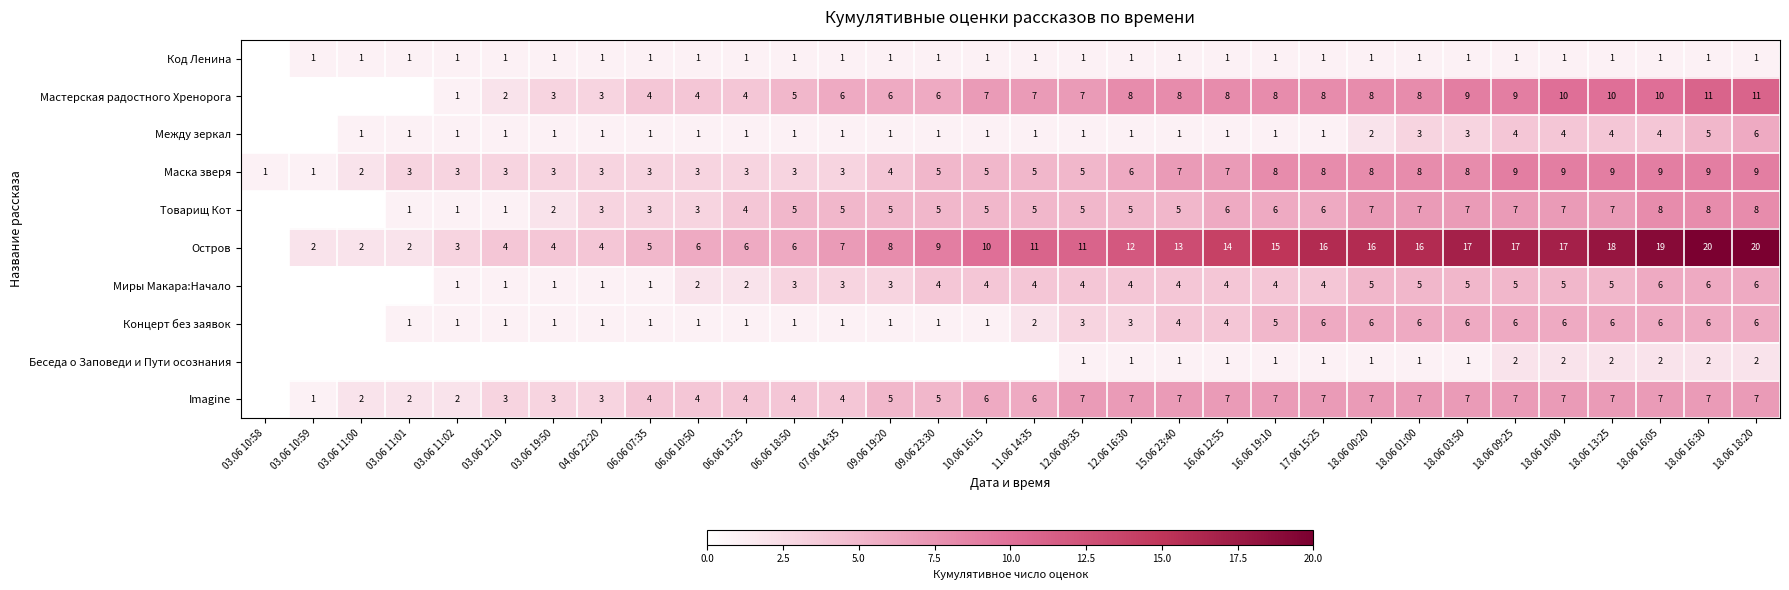

The Код Ленина series shows 2 at 07.06 14:35. True or false?

False